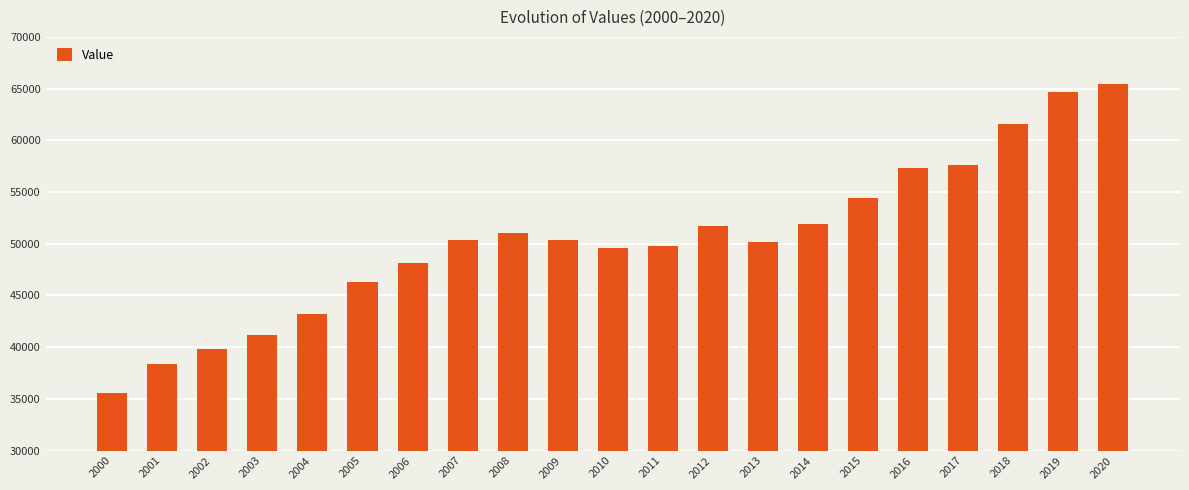

What is the value of the 10th bar from the left?

50339